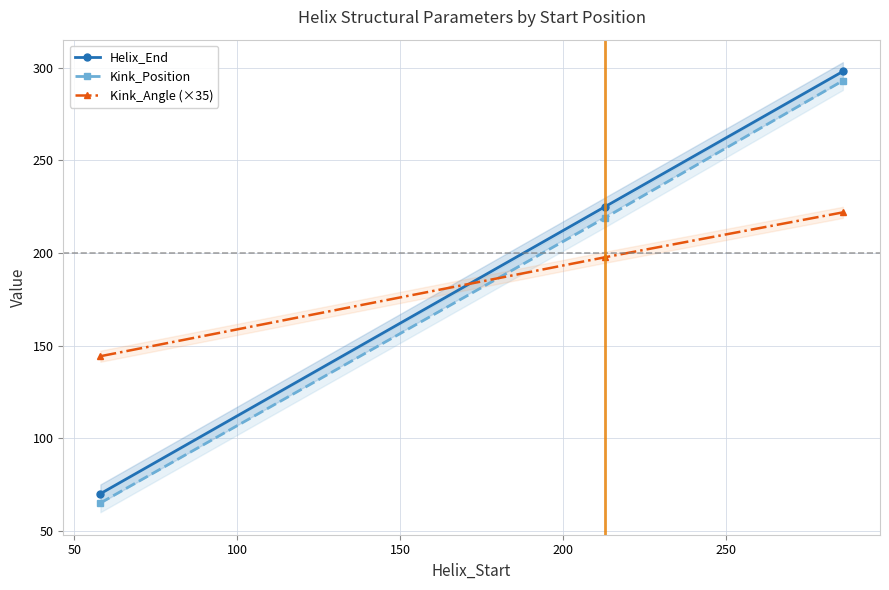

What is the minimum value for Helix_End?

70.0